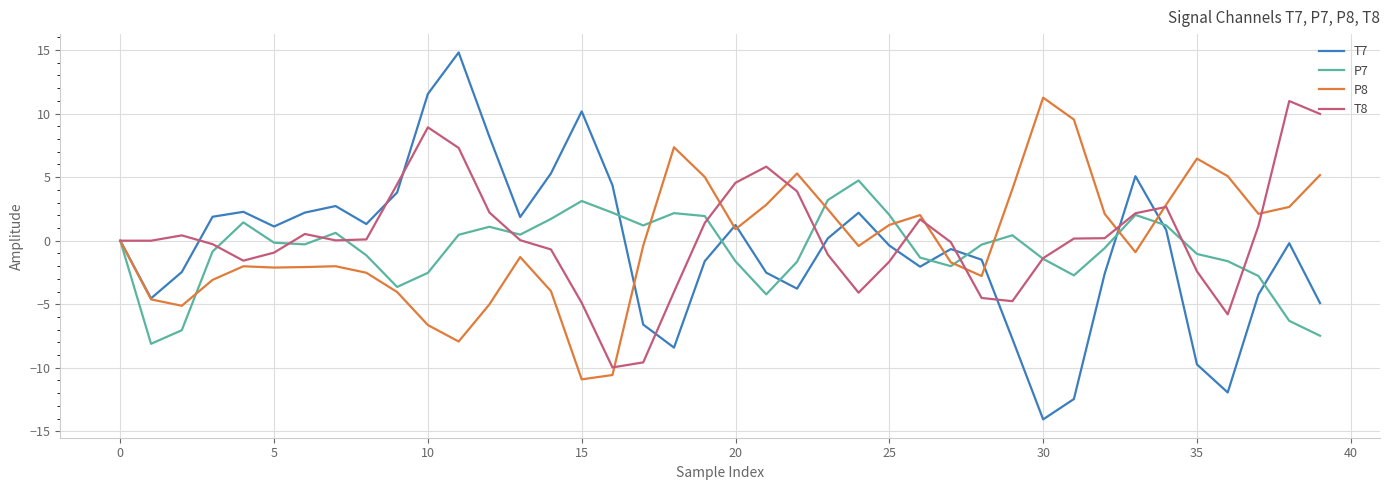

What is the highest value of the T7 series?

14.8